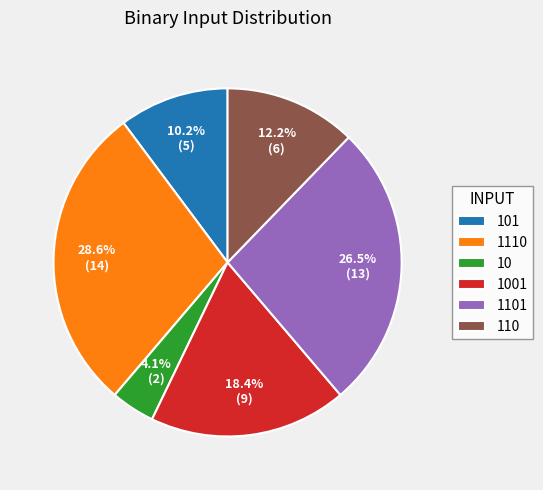

To the nearest percent, what portion does 110 represent?

12%